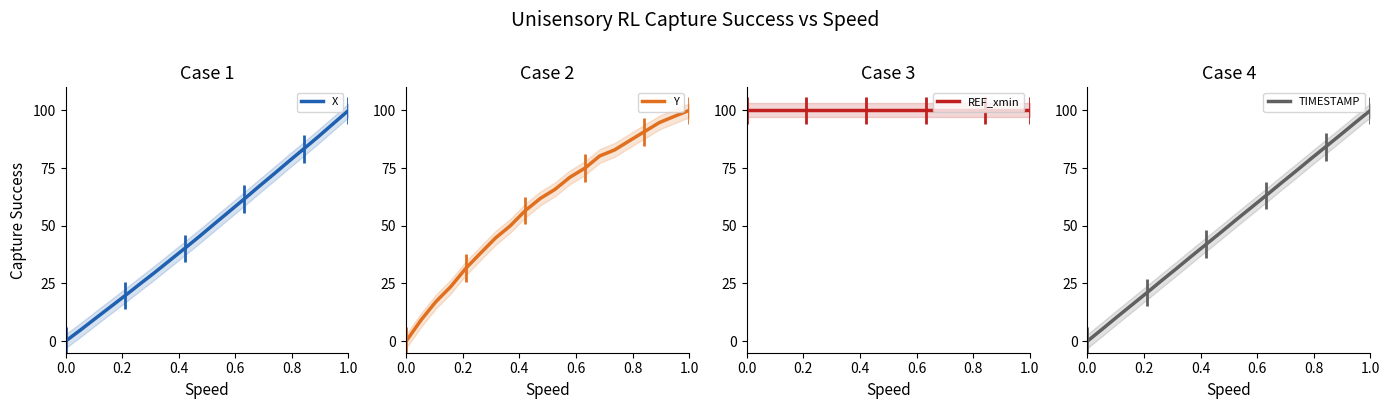

Reading left to right, list all the values displayed in this chart.

X: 0.0	4.9	9.8	14.8	19.8	24.8	29.8	35.0	40.2	45.5	50.8	56.2	61.7	67.1	72.5	77.9	83.3	88.8	94.4	100.0
Y: 0.0	9.2	17.1	23.7	31.6	38.2	44.7	50.0	56.6	61.8	65.8	71.1	75.0	80.3	82.9	86.8	90.8	94.7	97.4	100.0
REF_xmin: 100.0	100.0	100.0	100.0	100.0	100.0	100.0	100.0	100.0	100.0	100.0	100.0	100.0	100.0	100.0	100.0	100.0	100.0	100.0	100.0
TIMESTAMP: 0.0	5.3	10.5	15.8	21.1	26.3	31.6	36.8	42.1	47.4	52.6	57.9	63.2	68.4	73.7	78.9	84.2	89.5	94.7	100.0